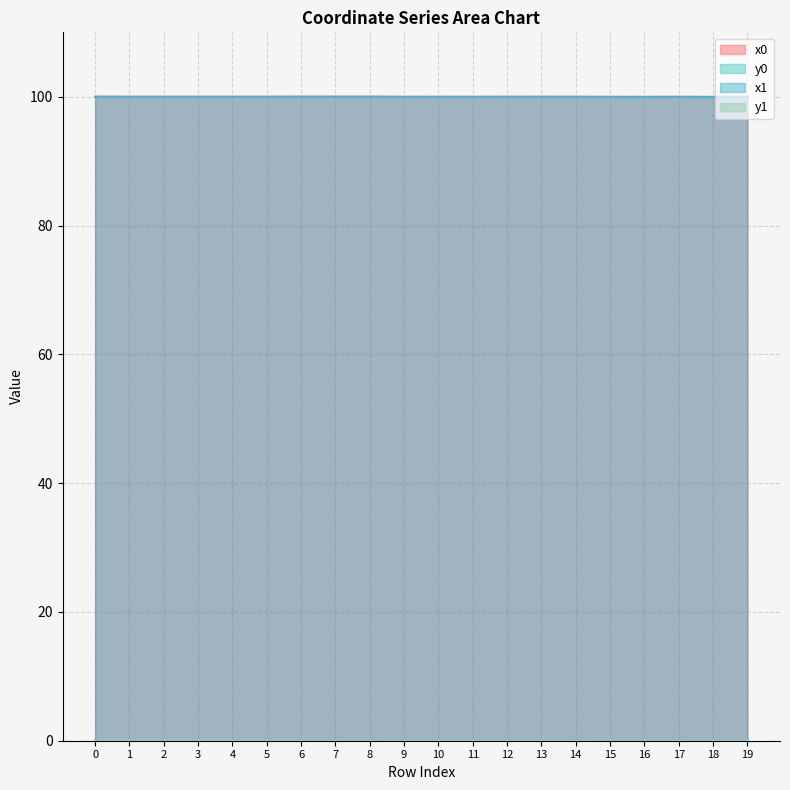

Is the value of x1 at 11 greater than the value of y1 at 9?

Yes